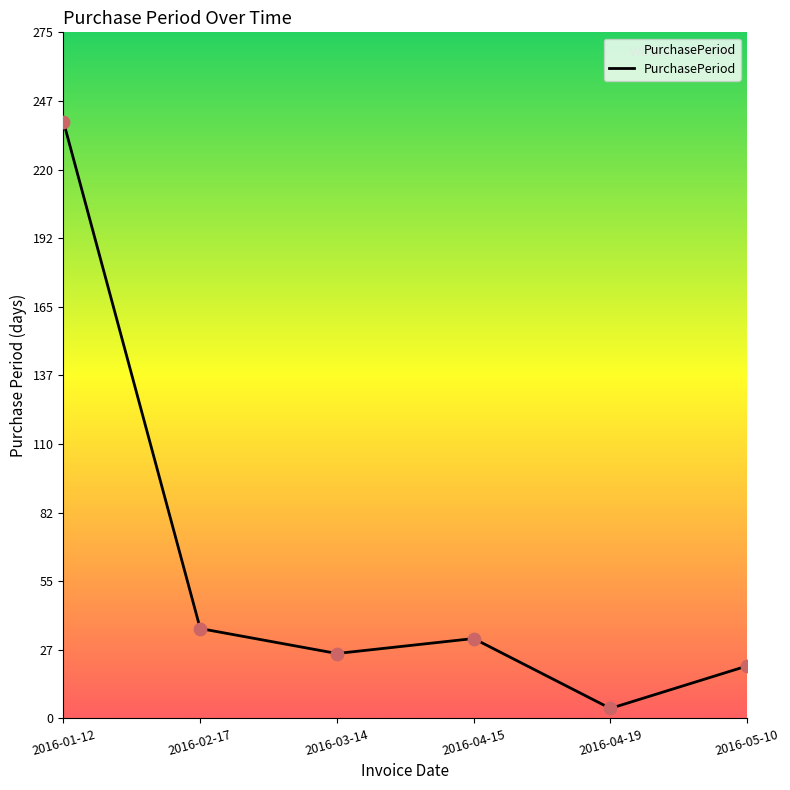

Approximately how many times larger is the value at 2016-02-17 compared to 2016-05-10?

1.7